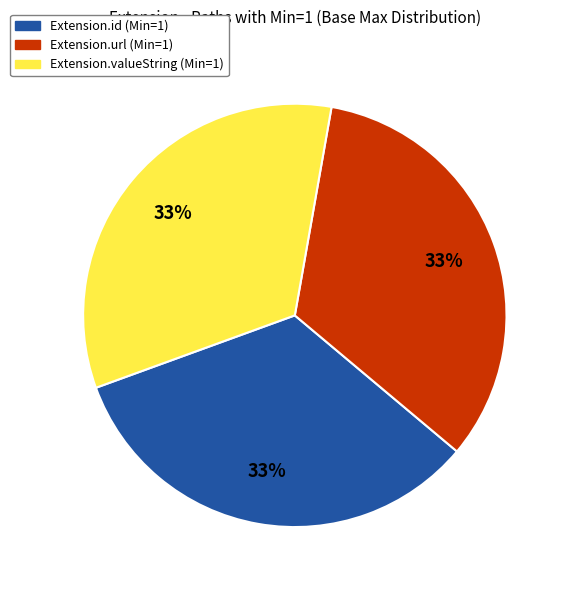

Does any single category account for the majority?

No